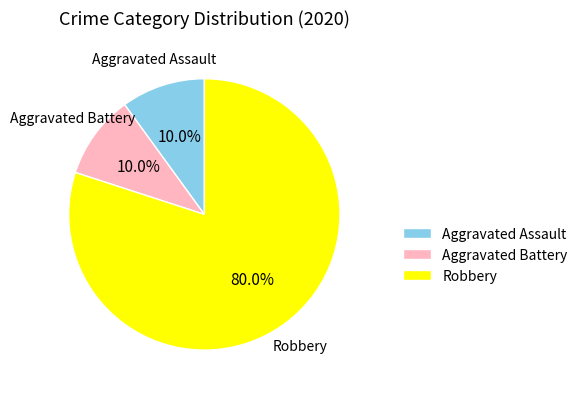

Is there a majority slice in this chart?

Yes